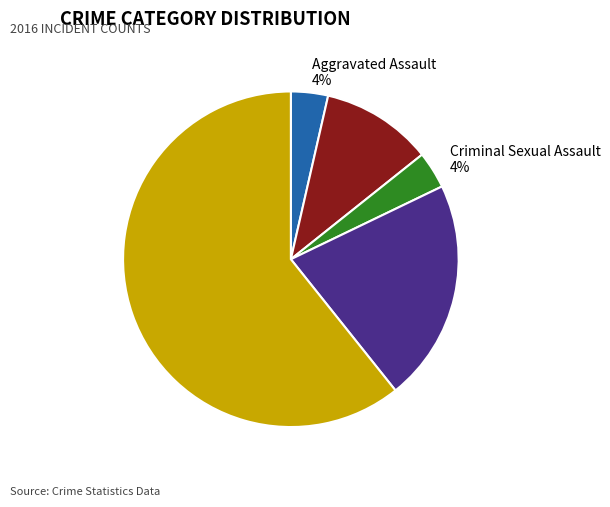

Between Robbery 21% and Theft 61%, which is larger?

Theft 61%